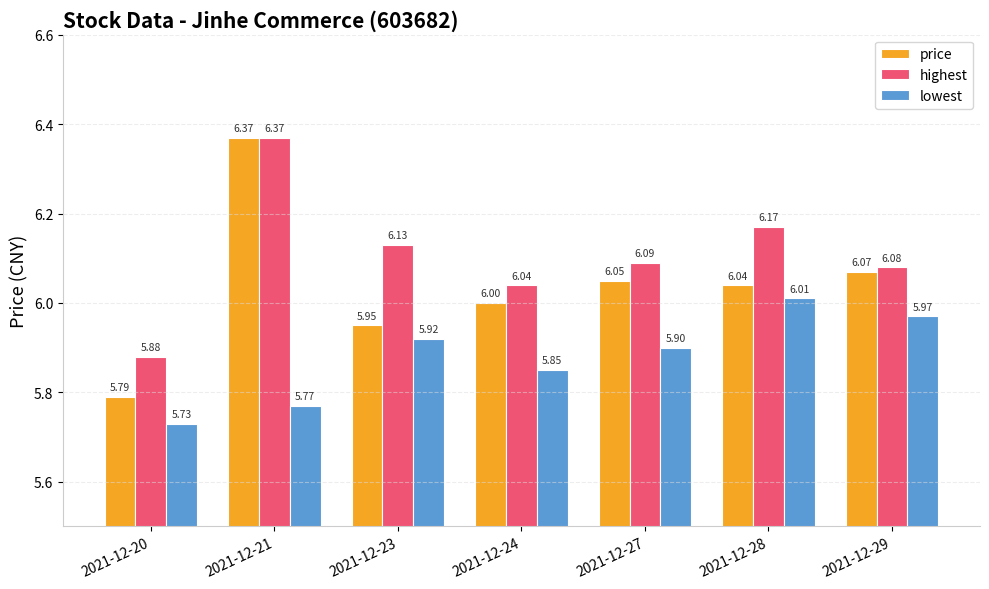

True or false: price has a value of 10.2 at 2021-12-27.

False